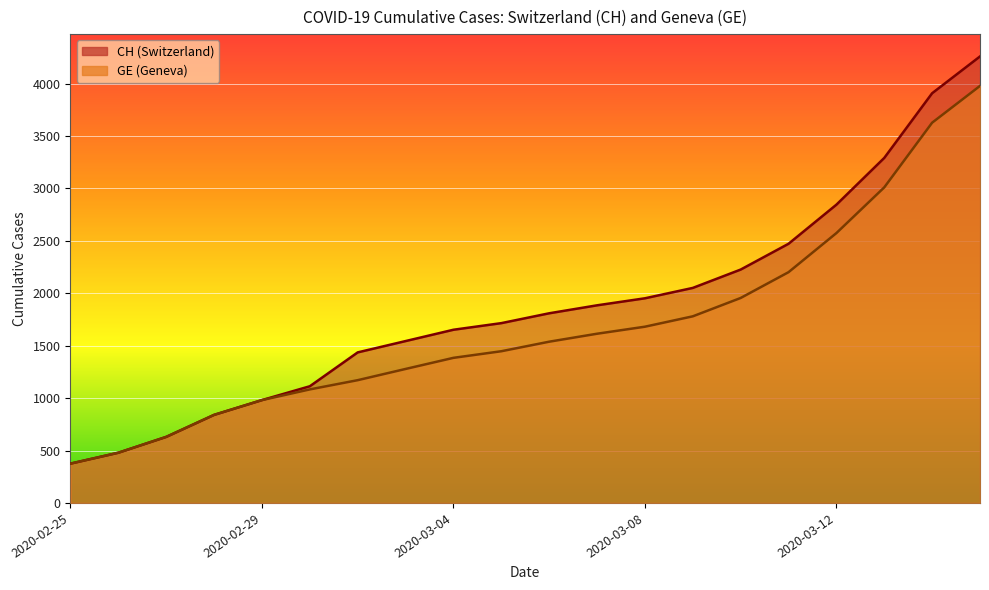

Reading left to right, list all the values displayed in this chart.

CH: 375	479	630	840	981	1113	1436	1544	1652	1715	1809	1885	1952	2051	2226	2472	2845	3291	3908	4259
GE: 375	479	630	840	981	1083	1171	1278	1384	1447	1538	1614	1681	1780	1955	2201	2574	3010	3627	3978